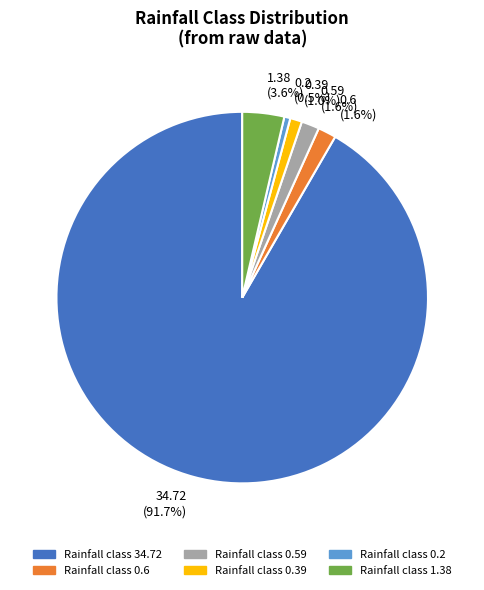

To the nearest percent, what is the difference between the largest and smallest slice percentages?

91%